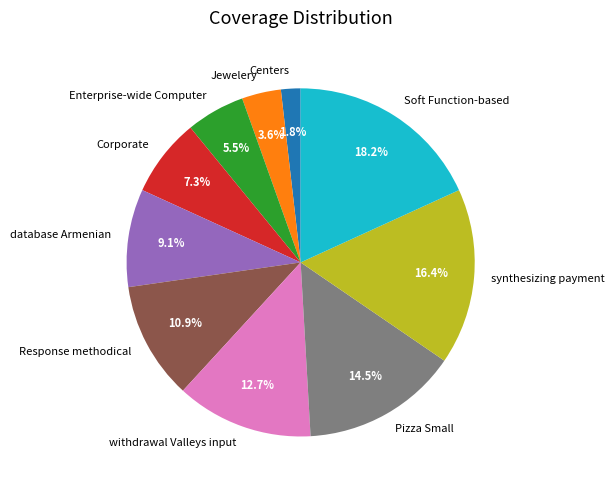

How many segments does this pie chart have?

10